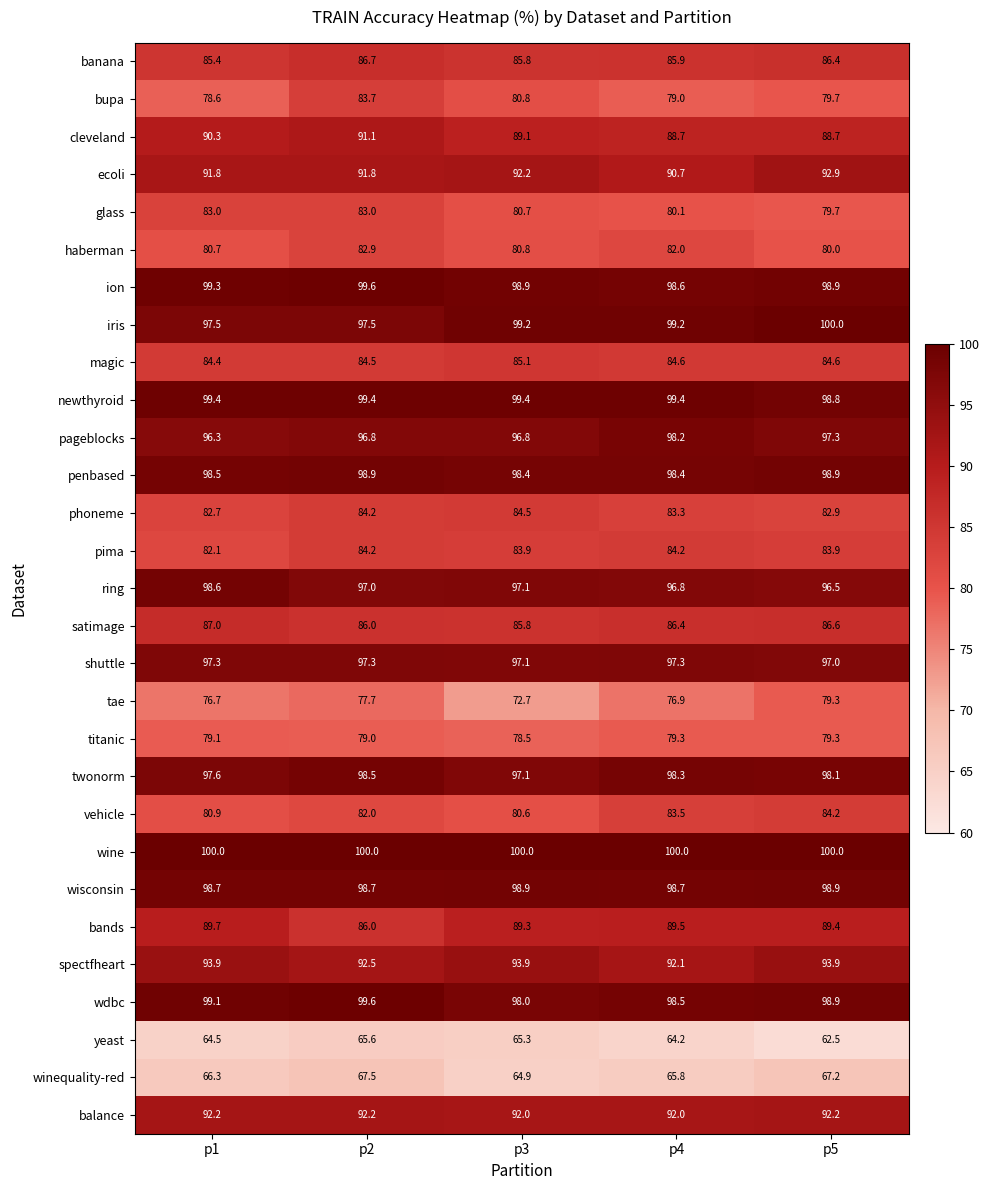

What is the average value of the bupa series?

80.4